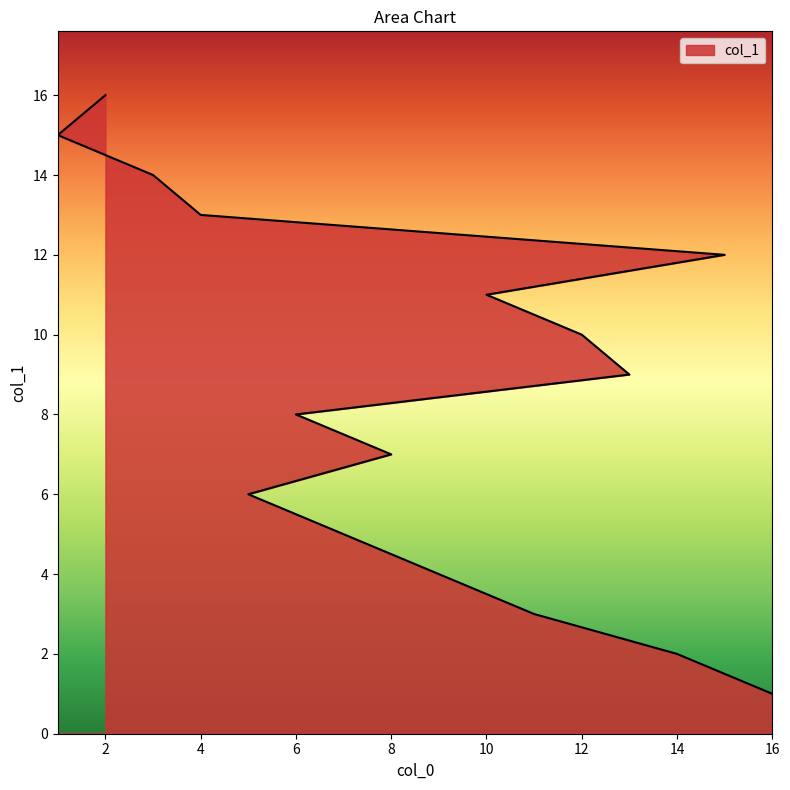

List the labels in order of value, largest first.

2, 1, 3, 4, 15, 10, 12, 13, 6, 8, 5, 7, 9, 11, 14, 16